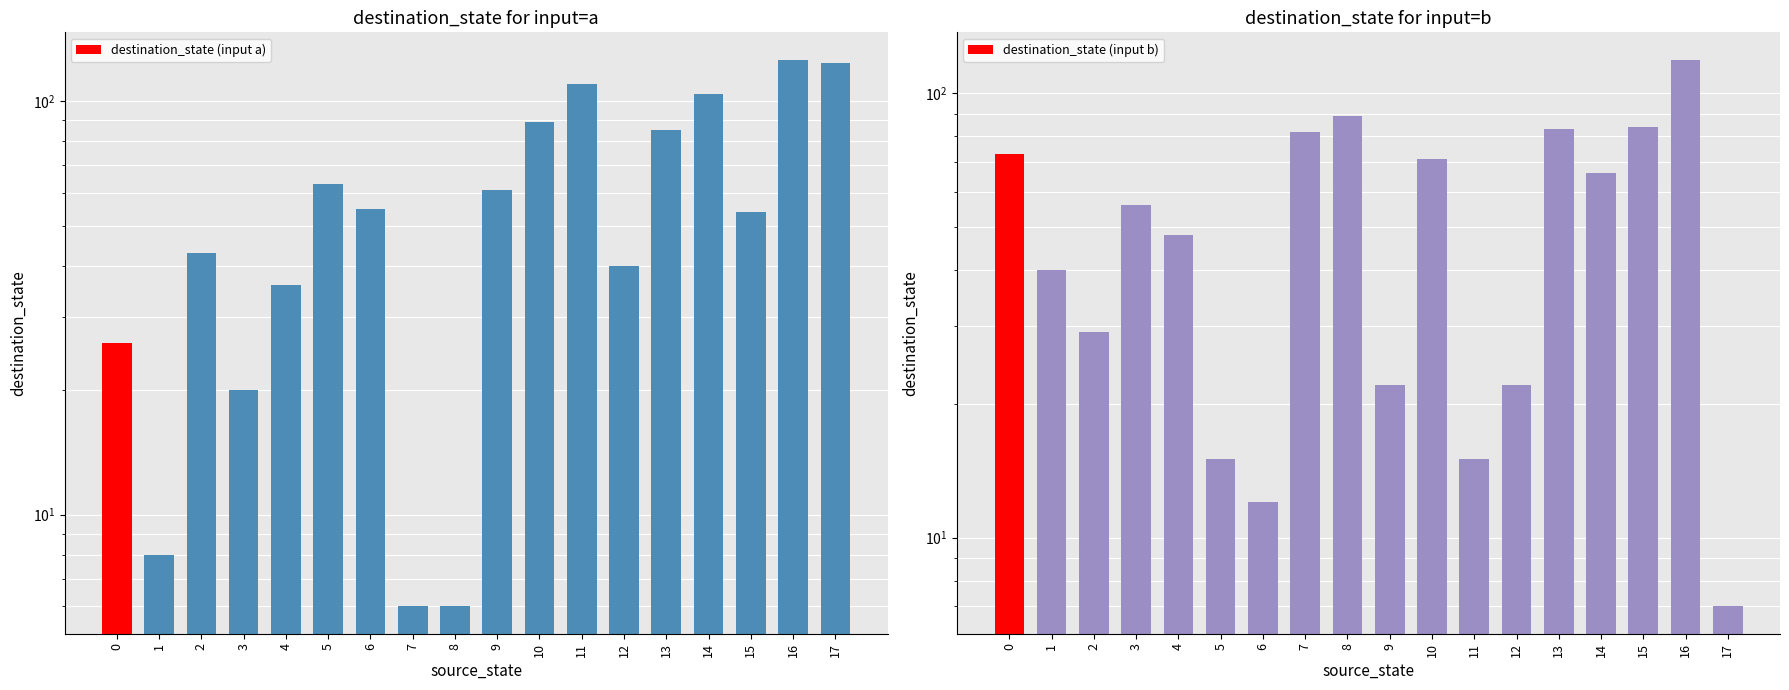

The value of destination_state (input b) at 17 is 10. True or false?

False